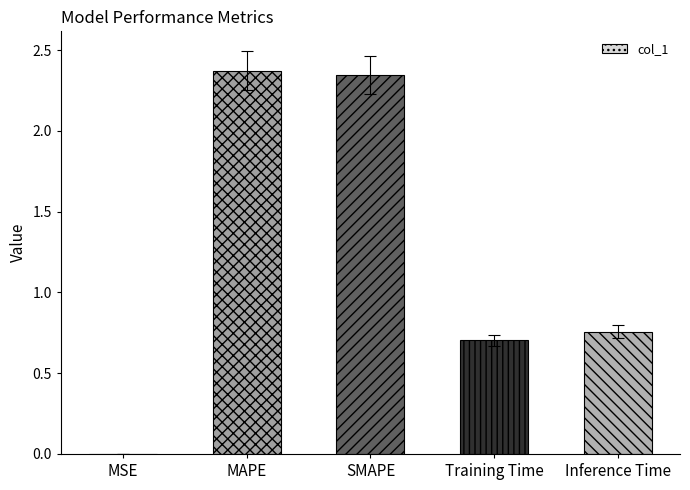

Which has a higher value, Training Time or MAPE?

MAPE